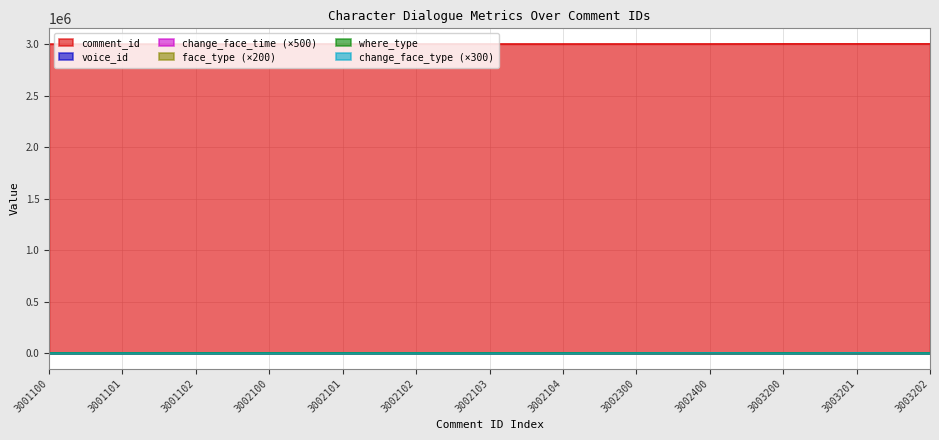

Is the value of where_type at 3001102 greater than the value of comment_id at 3002400?

No